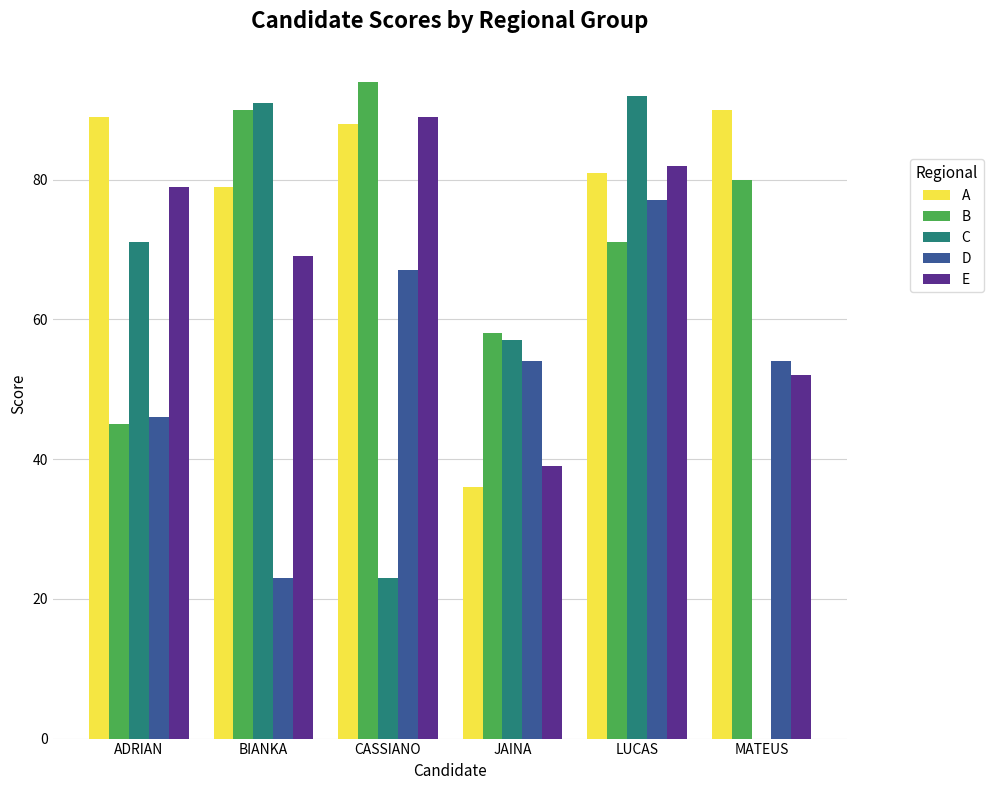

What is the sum of all C values?

334